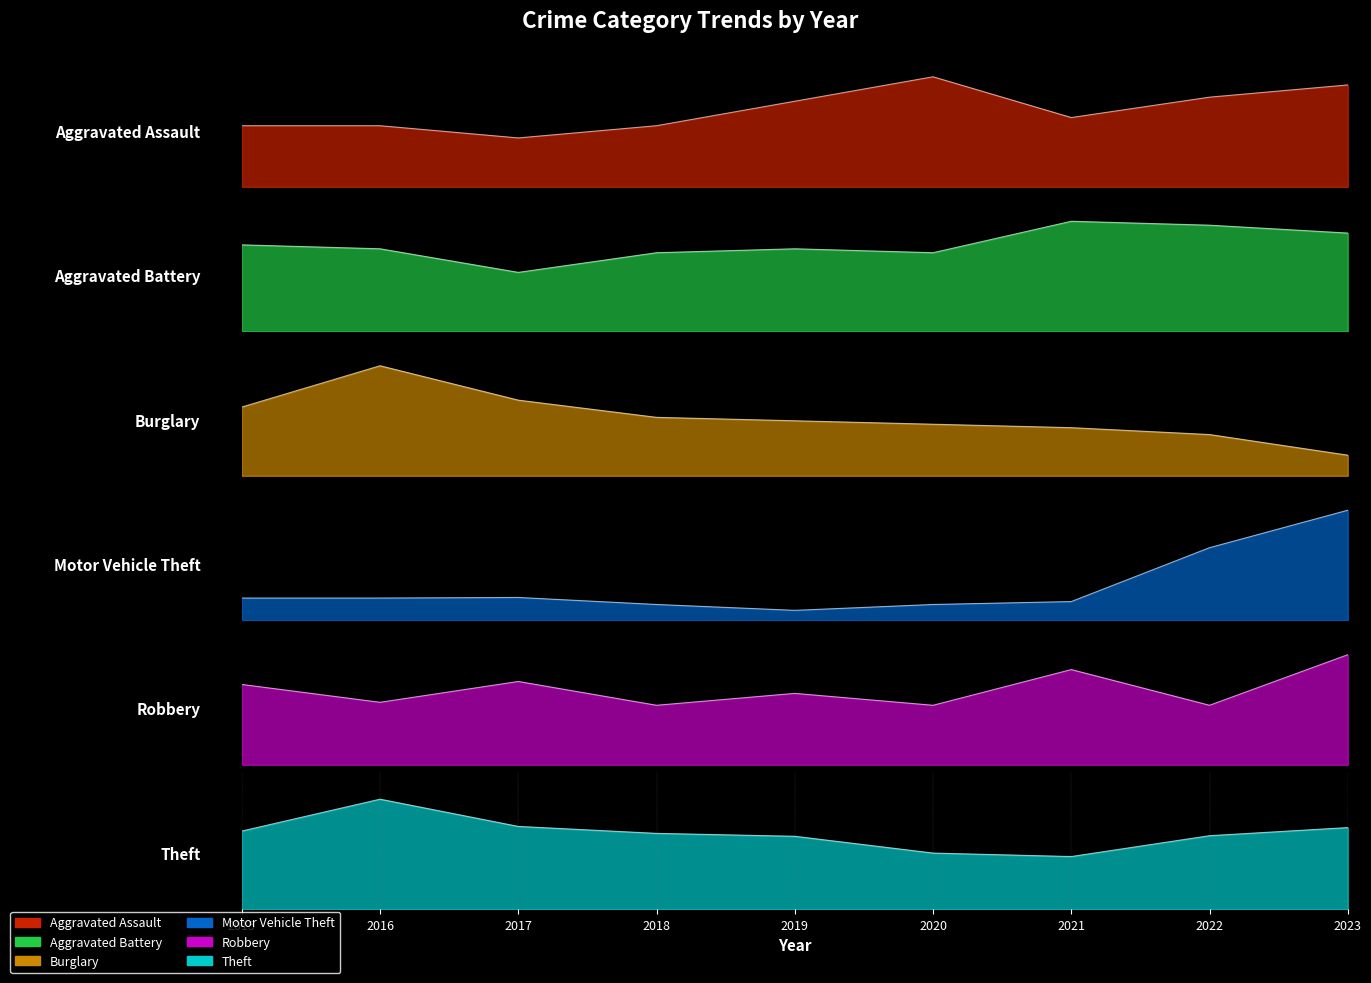

What is the total value across all series at 2020?

206